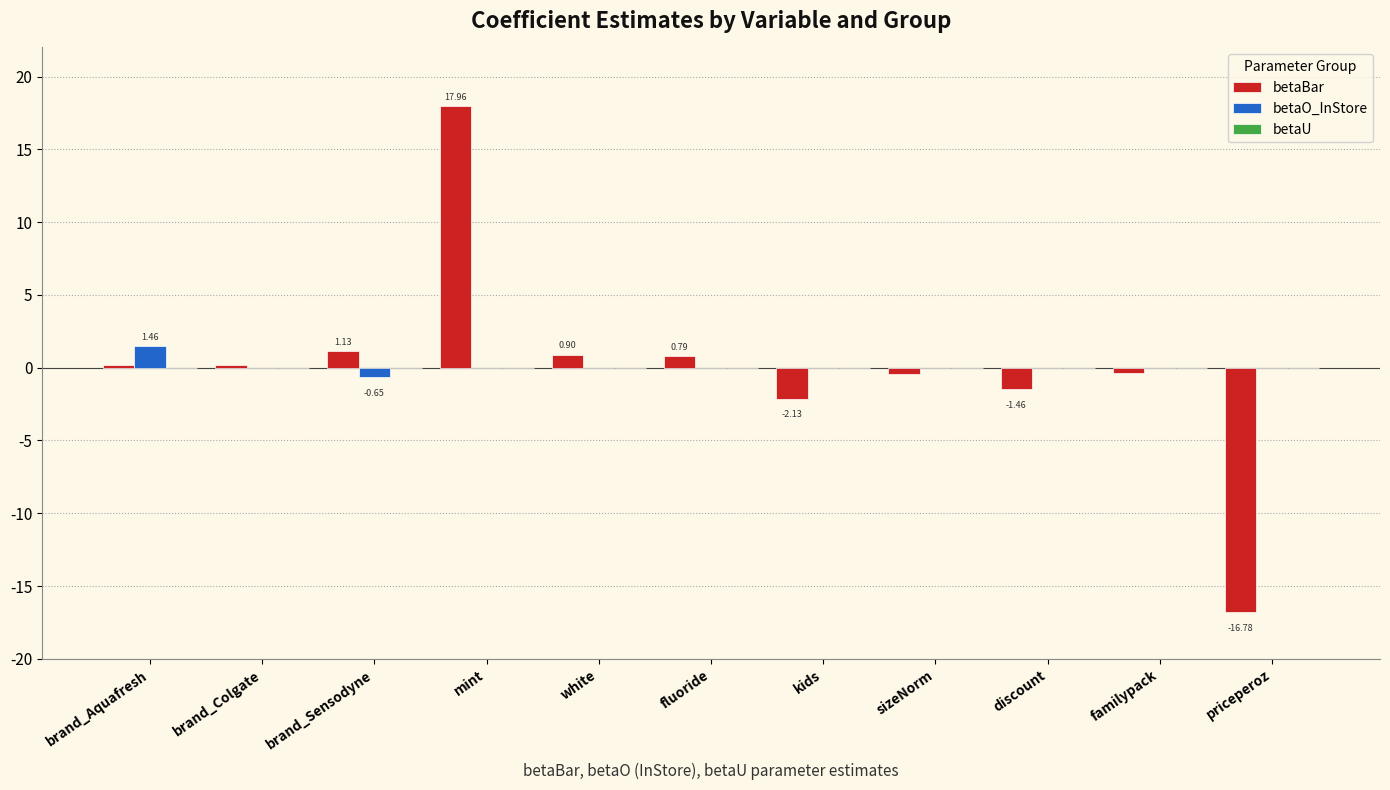

Between brand_Sensodyne and priceperoz, which series saw the biggest shift?

betaBar